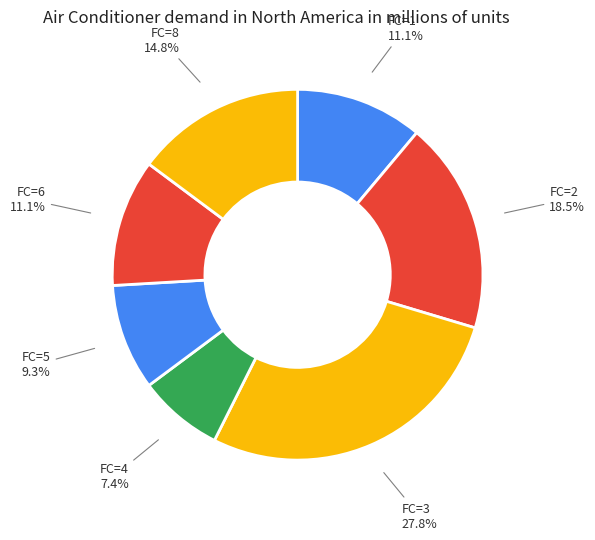

How many slices are in this pie chart?

7